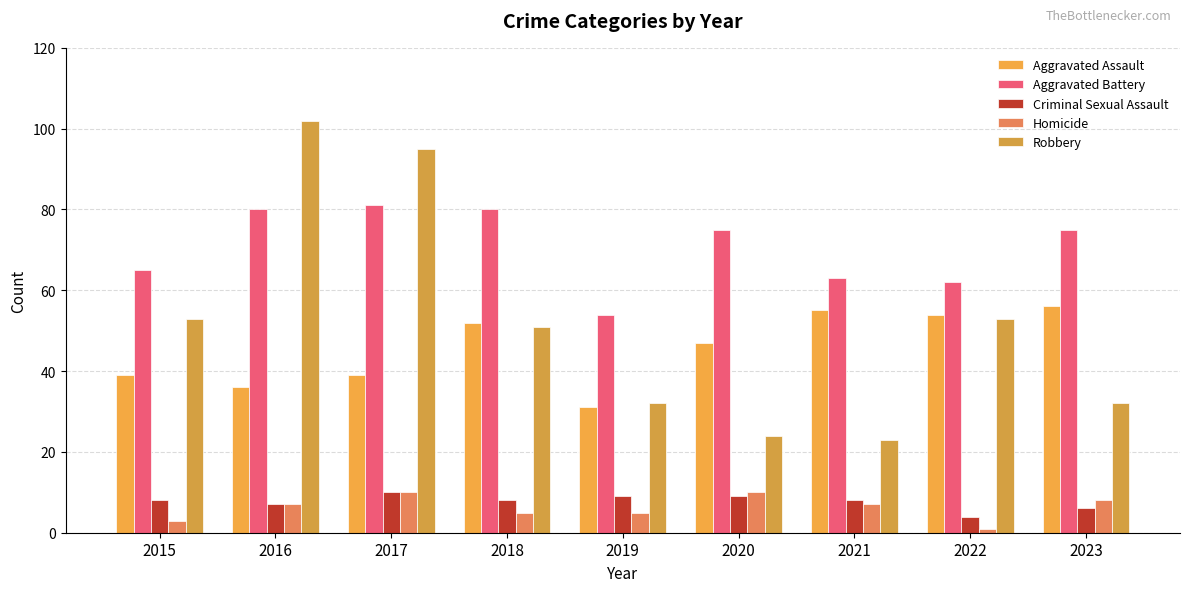

Which series has the largest total across all categories?

Aggravated Battery